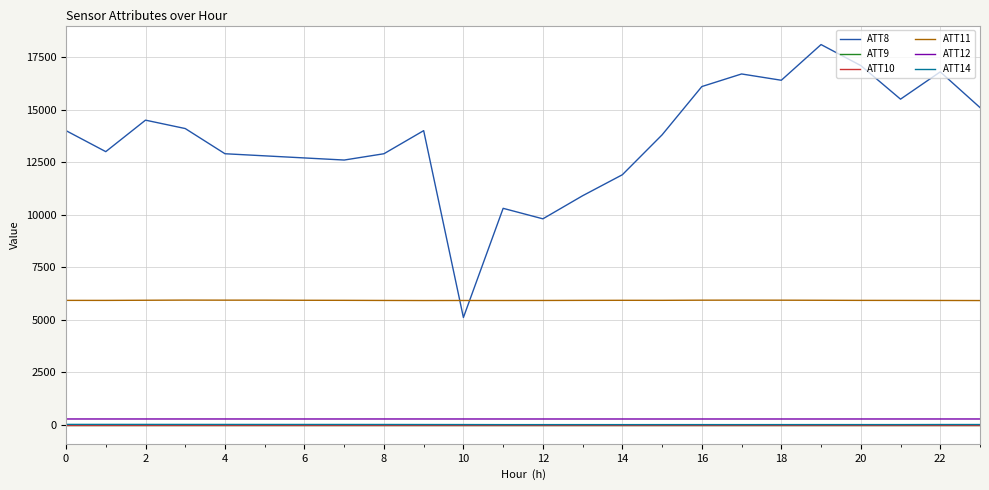

Where does the ATT11 series first go above 5917?

2